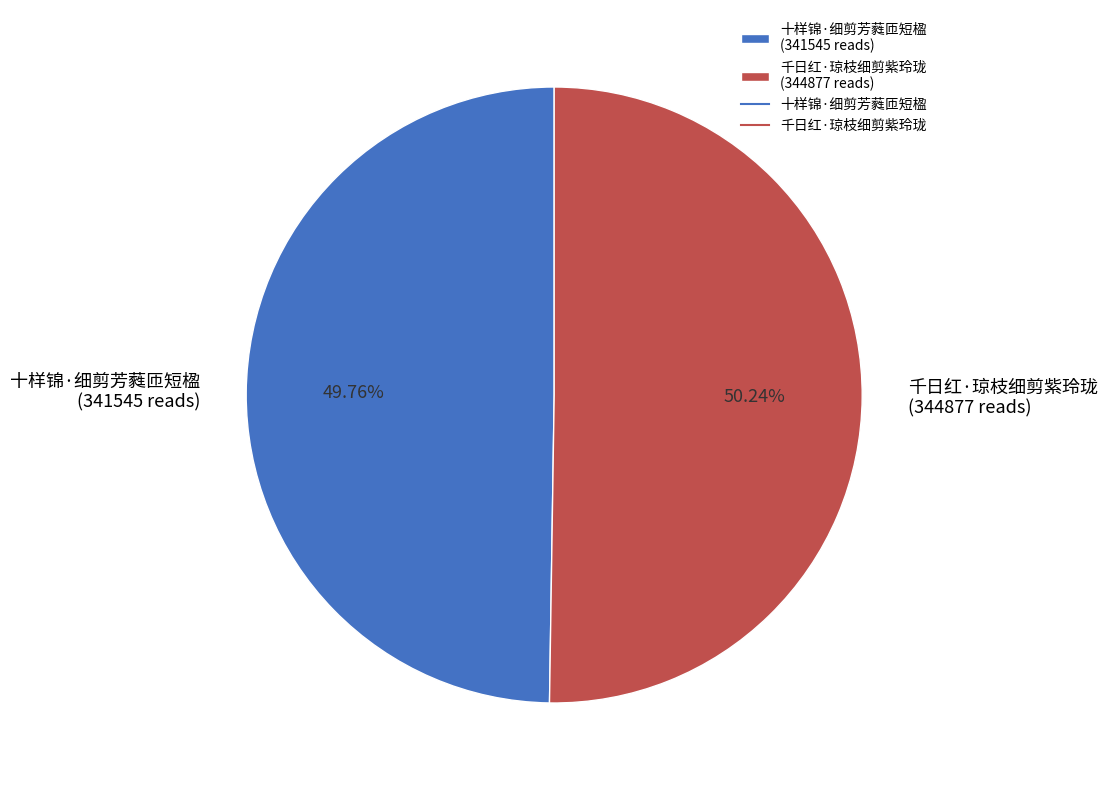

What is the ratio of the value at 千日红·琼枝细剪紫玲珑 (344877 reads) to the value at 十样锦·细剪芳蕤匝短楹 (341545 reads)?

1.0